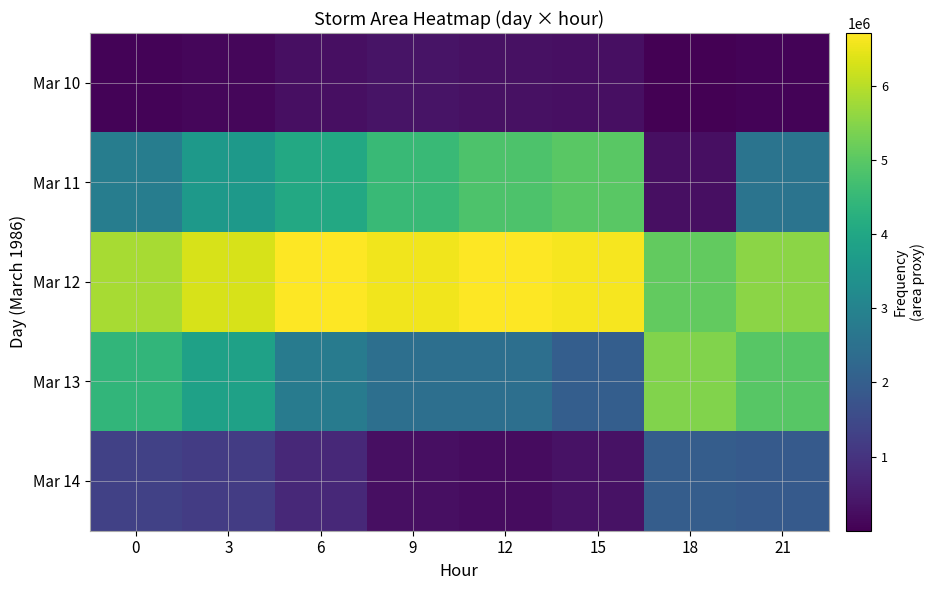

Which label corresponds to the smallest value in the chart?

18